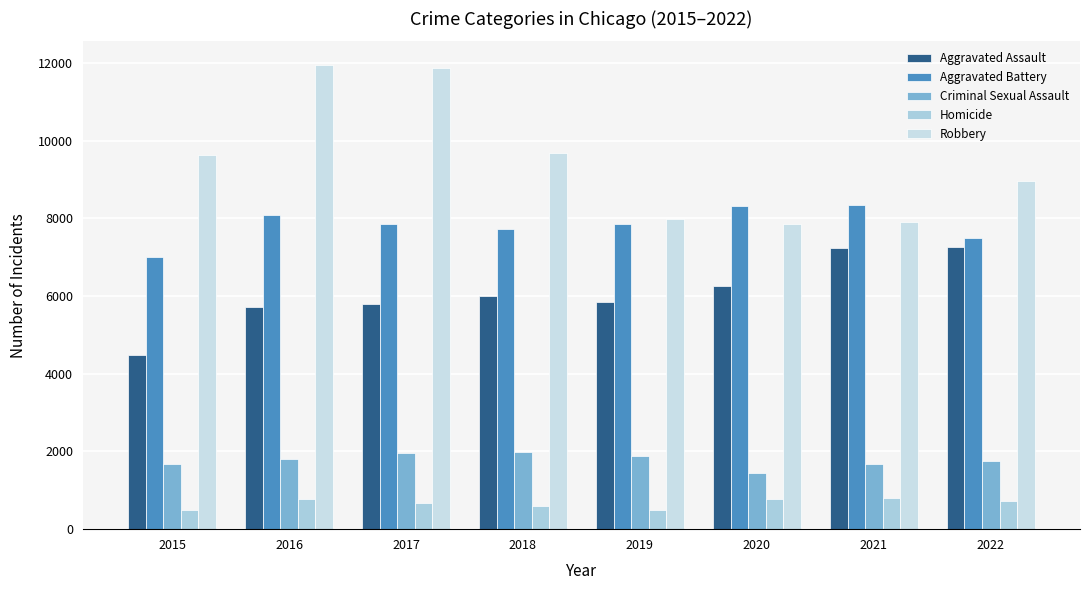

Read the Criminal Sexual Assault value at 2016, to the nearest 50.

1800